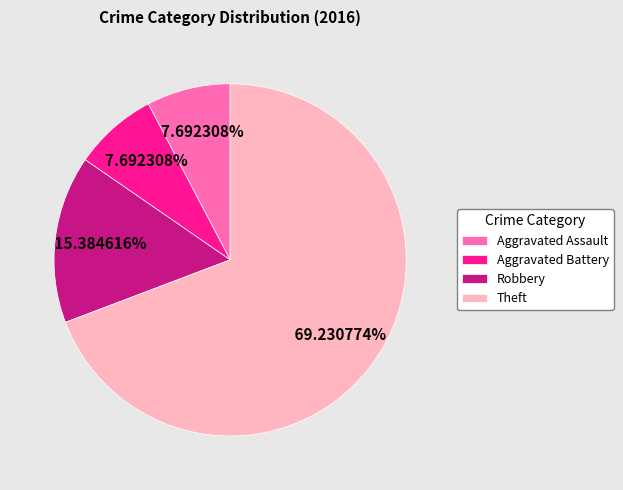

Is Theft the majority of the pie?

Yes